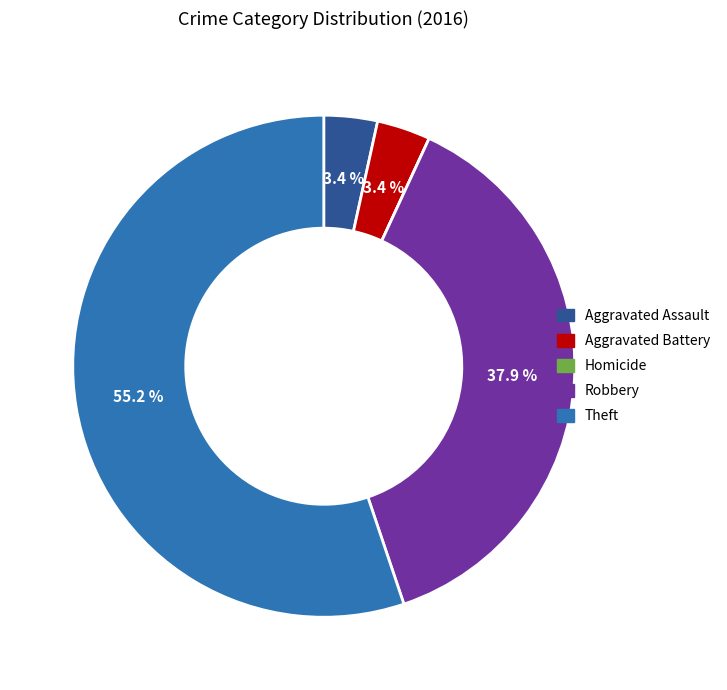

Combined, do Aggravated Battery and Robbery account for over 50%?

No